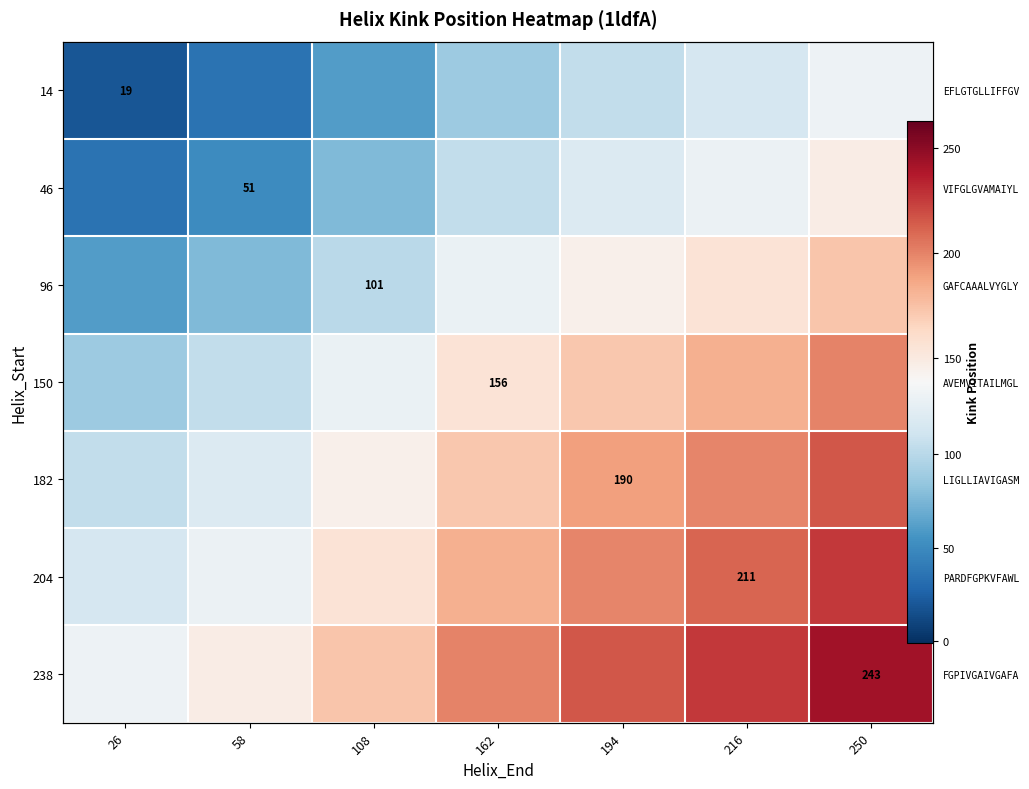

Which series has the widest spread of values?

14